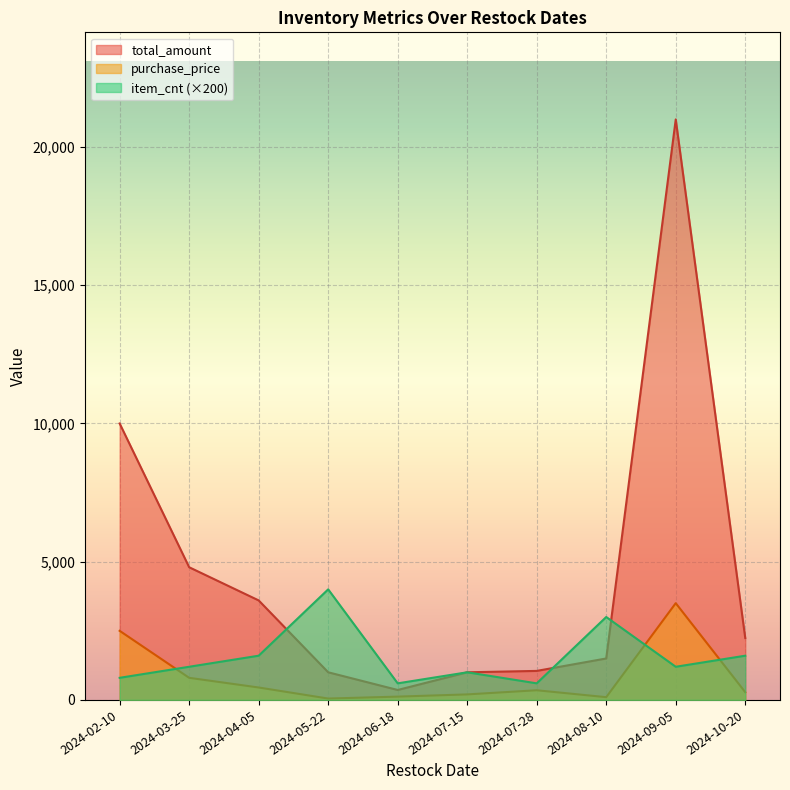

List the series in order of their overall mean, highest first.

total_amount, item_cnt (×200), purchase_price